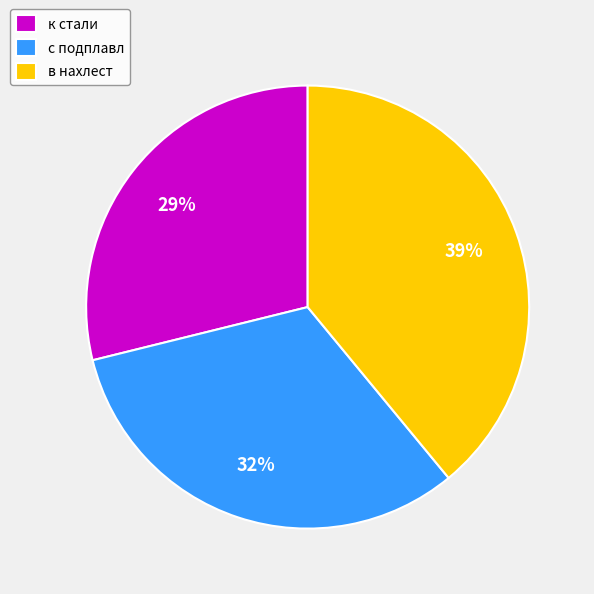

Do с подплавл and к стали together represent more than half of the pie?

Yes